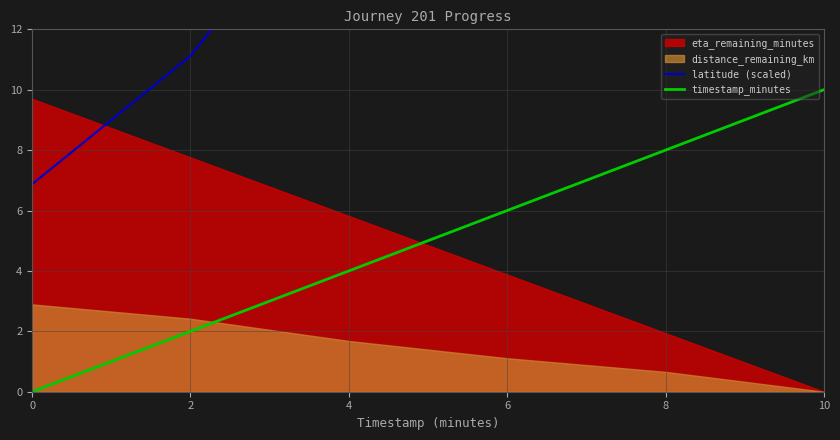

True or false: latitude (scaled) has more than 2 points higher than both neighbors.

False